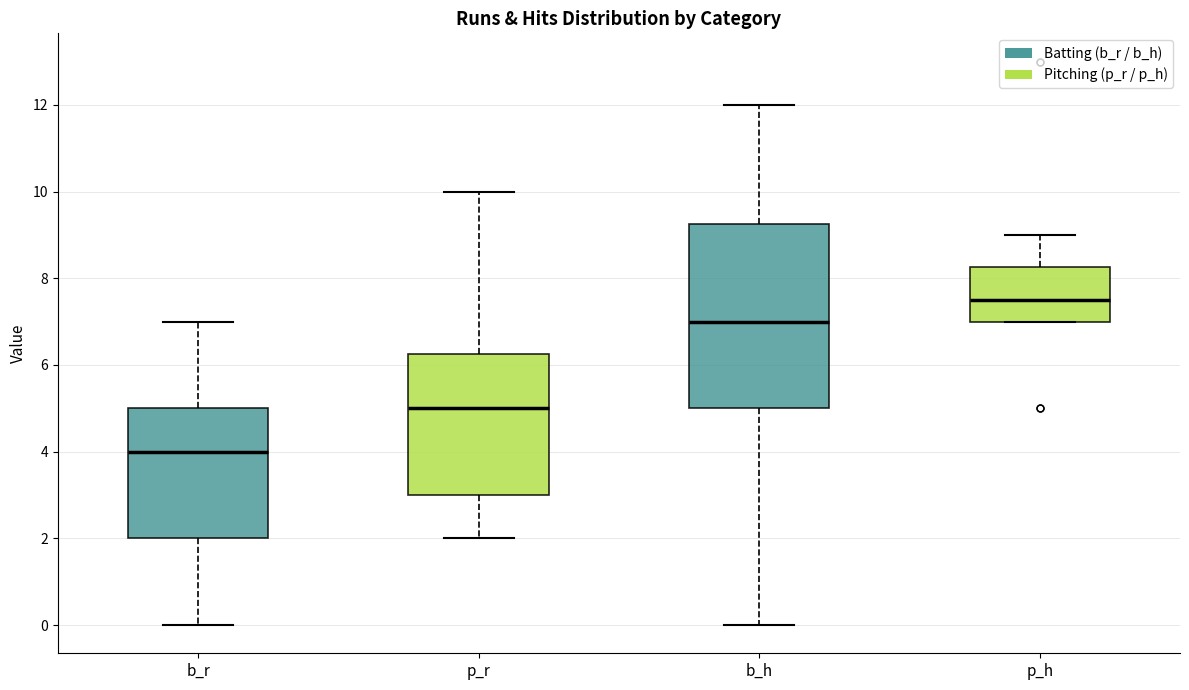

Which box's median line is the lowest?

b_r